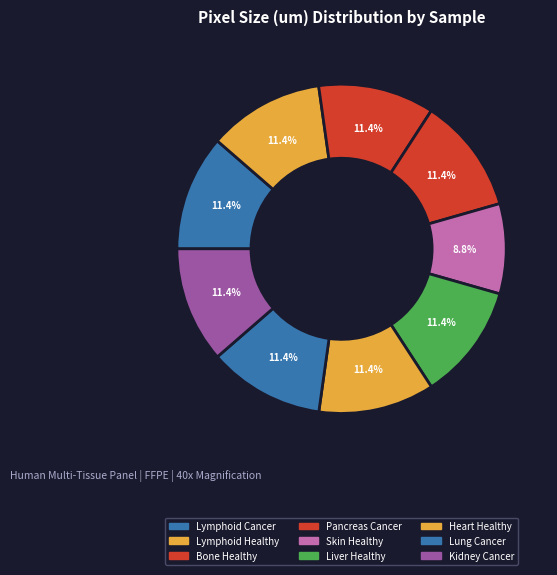

Count the number of slices in the pie.

9